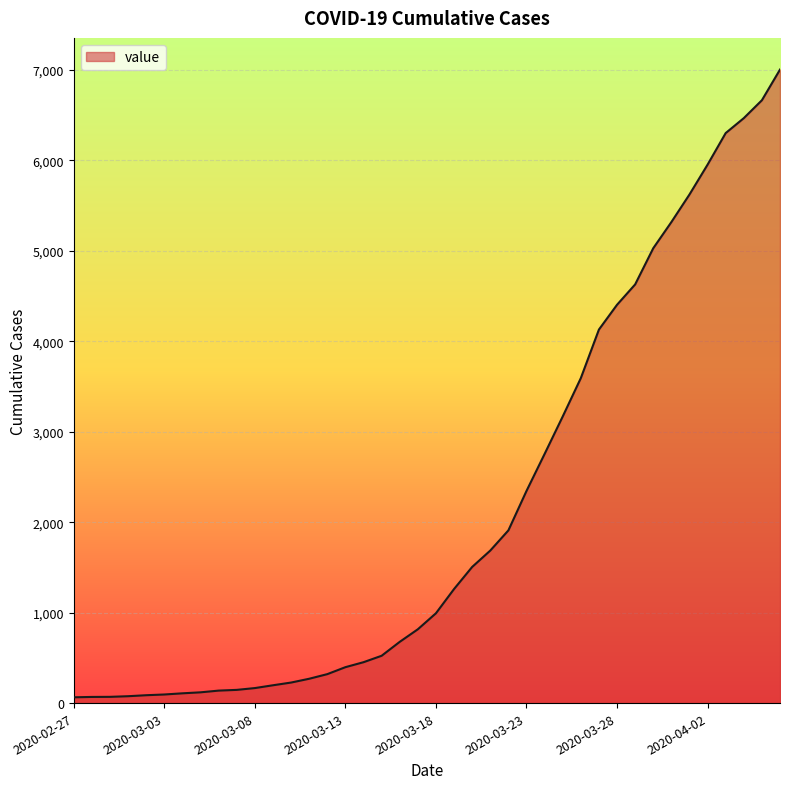

What is the maximum value shown in the chart?

7003